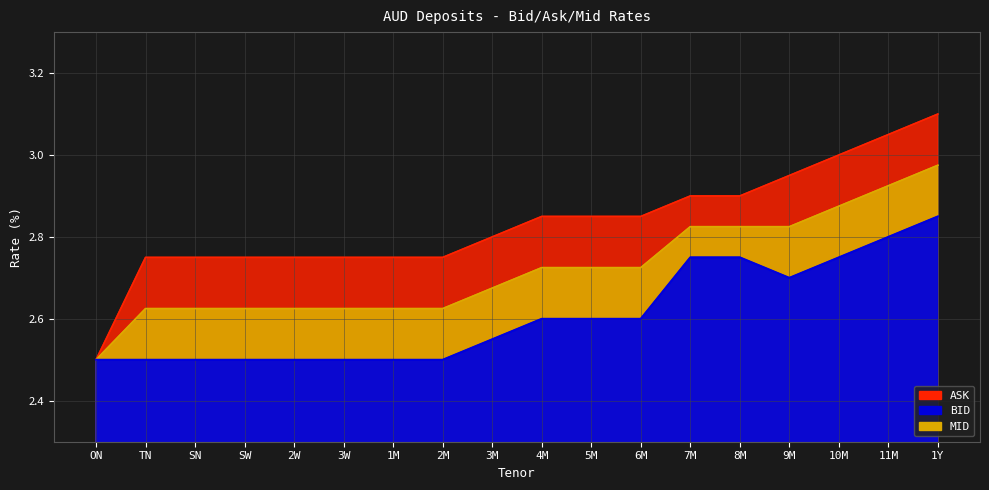

Reading left to right, list all the values displayed in this chart.

BID: ON=2.5	TN=2.5	SN=2.5	SW=2.5	2W=2.5	3W=2.5	1M=2.5	2M=2.5	3M=2.5	4M=2.6	5M=2.6	6M=2.6	7M=2.8	8M=2.8	9M=2.7	10M=2.8	11M=2.8	1Y=2.9
ASK: ON=2.5	TN=2.8	SN=2.8	SW=2.8	2W=2.8	3W=2.8	1M=2.8	2M=2.8	3M=2.8	4M=2.9	5M=2.9	6M=2.9	7M=2.9	8M=2.9	9M=3.0	10M=3.0	11M=3.0	1Y=3.1
MID: ON=2.5	TN=2.6	SN=2.6	SW=2.6	2W=2.6	3W=2.6	1M=2.6	2M=2.6	3M=2.7	4M=2.7	5M=2.7	6M=2.7	7M=2.8	8M=2.8	9M=2.8	10M=2.9	11M=2.9	1Y=3.0